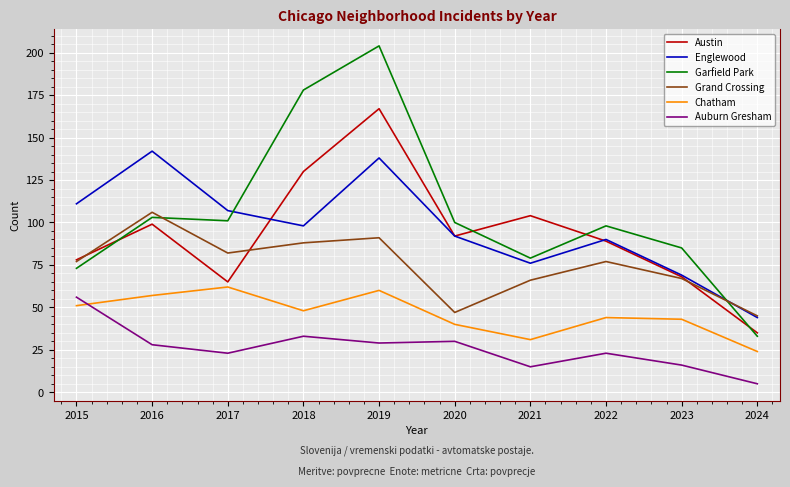

How many series are shown in this chart?

6